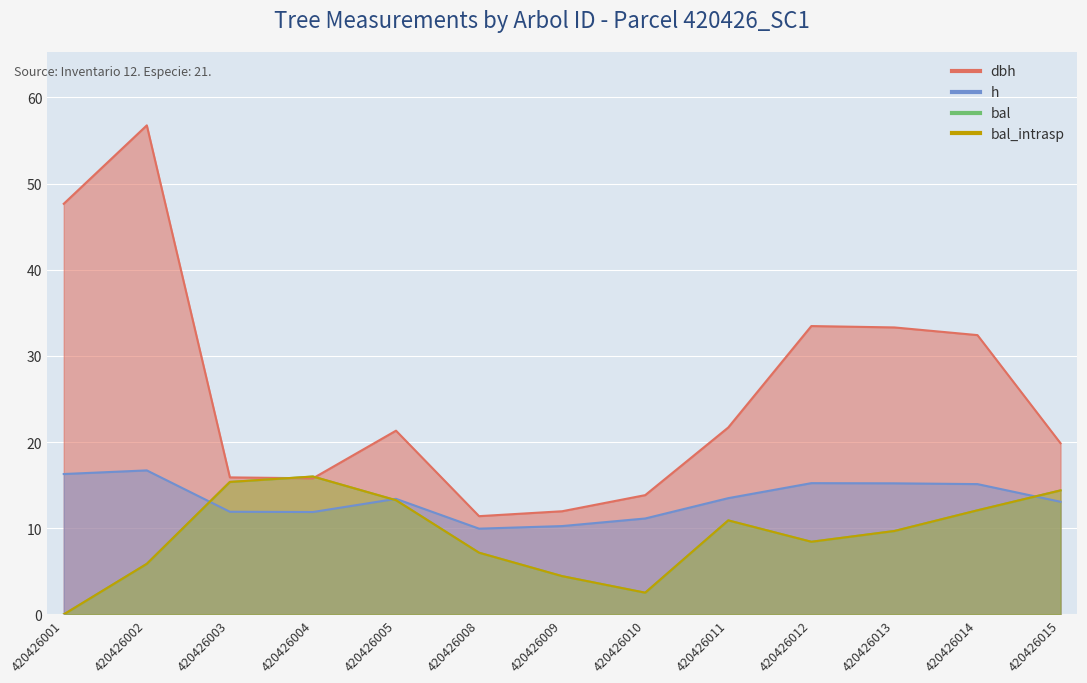

Between 420426009 and 420426011, which series saw the biggest shift?

dbh